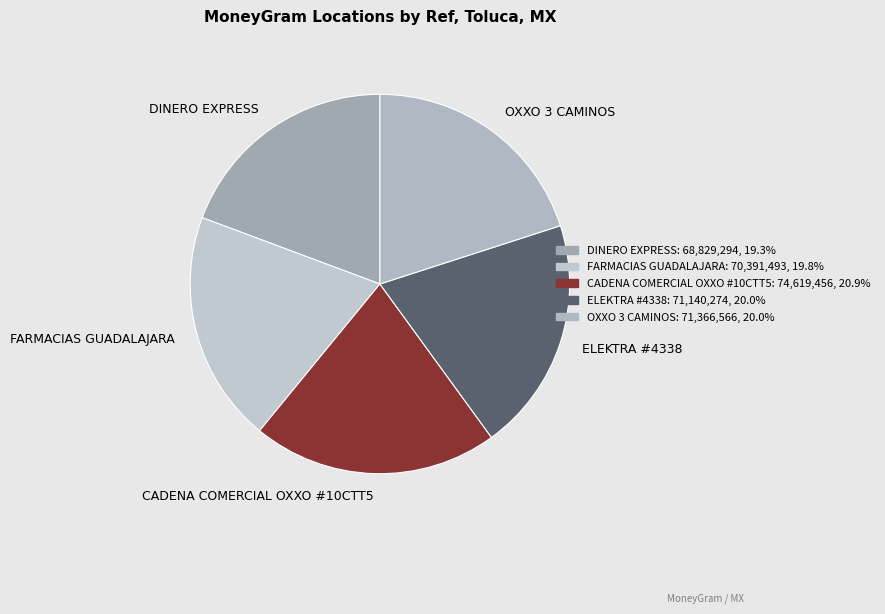

What is the ratio of the value at CADENA COMERCIAL OXXO #10CTT5 to the value at DINERO EXPRESS?

1.1